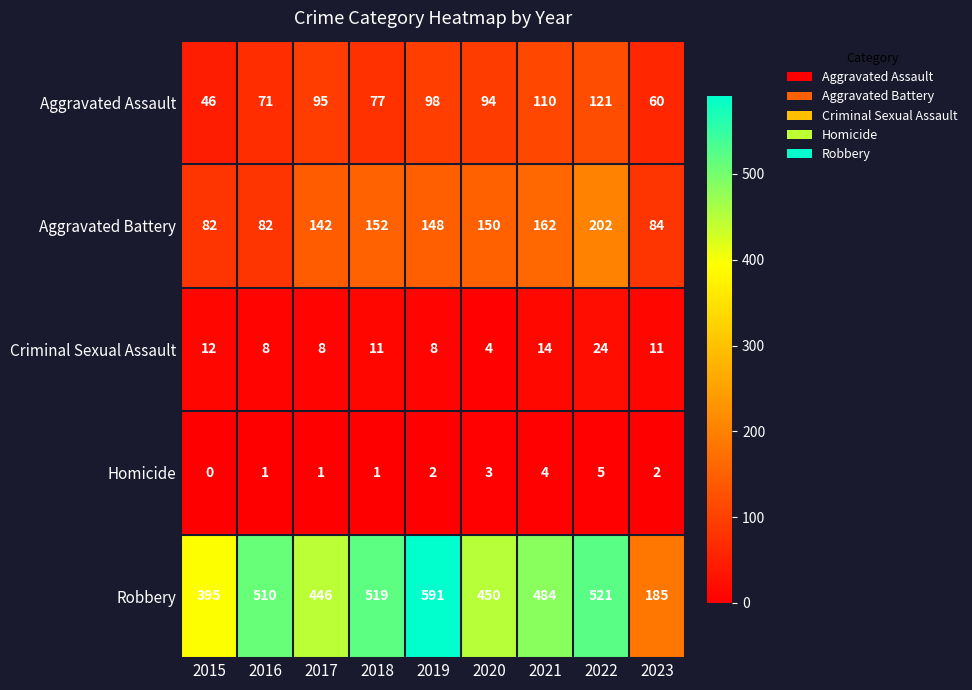

How many values in the Criminal Sexual Assault series are below 11?

4